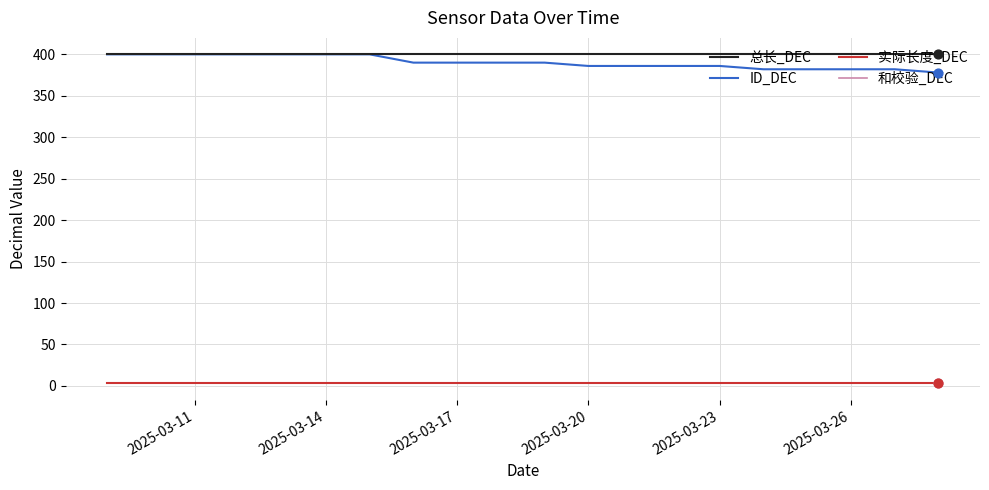

Which series has the largest total across all categories?

总长_DEC